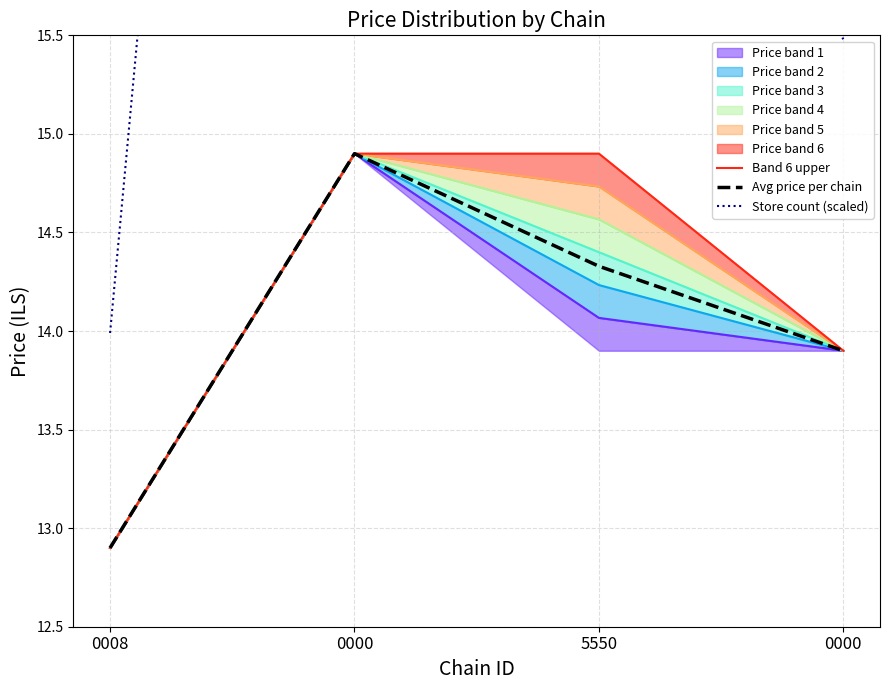

How many values in the Store count (scaled) series exceed 17?

2